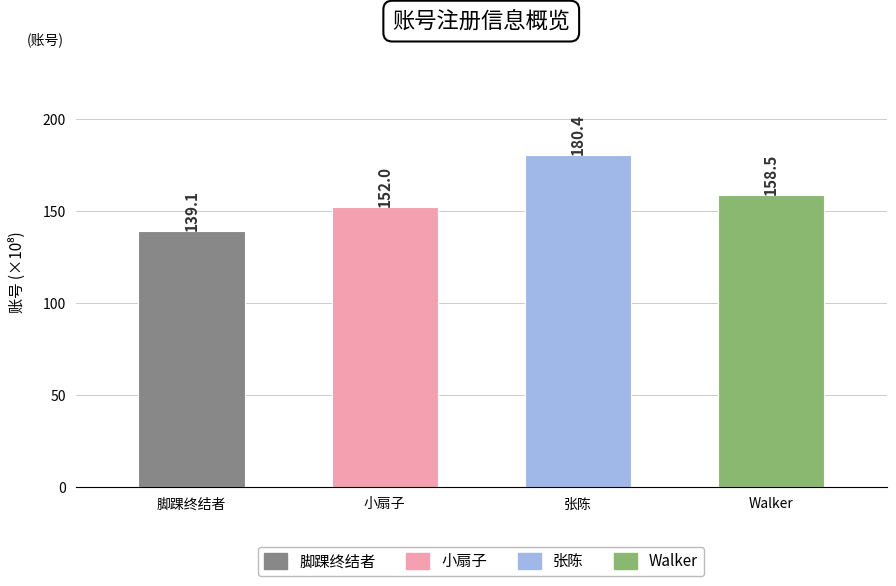

What is the label of the 2nd bar from the left?

小扇子